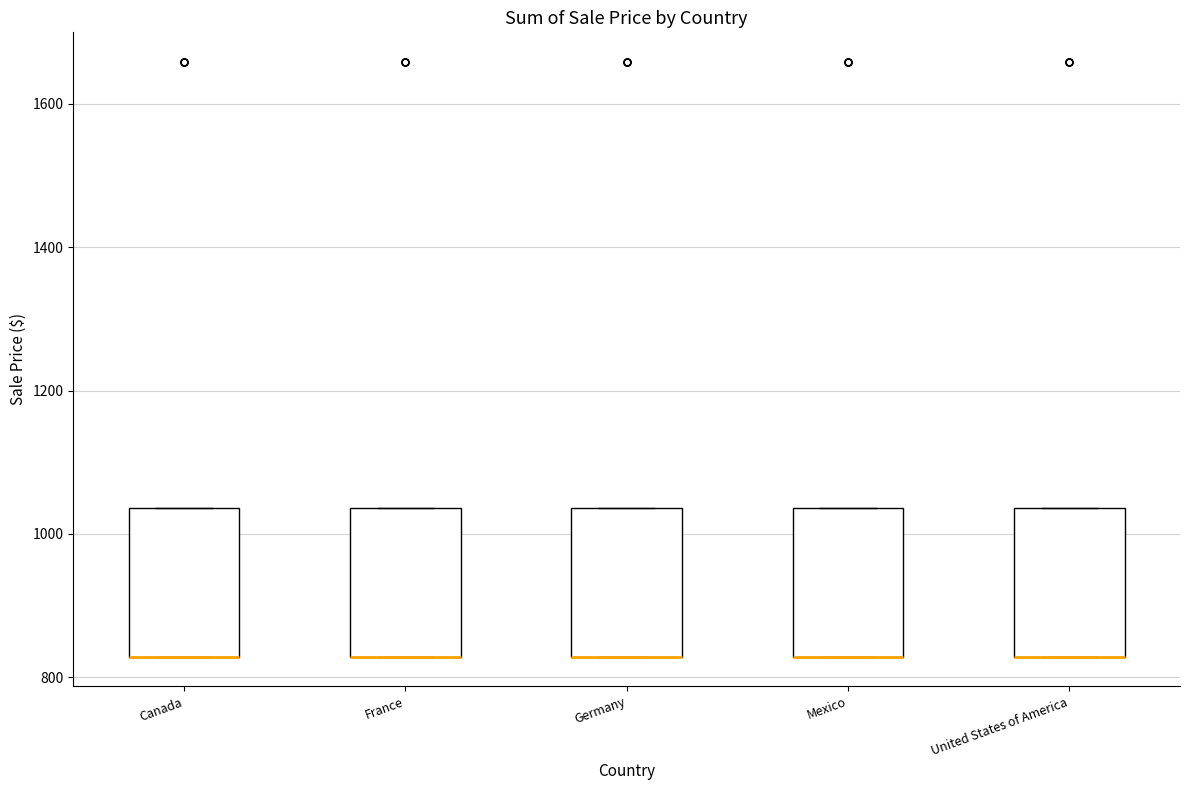

Reading left to right, transcribe this box plot: for each box, give where its median line is, the range the box spans, and where its two whiskers end, as read against the y-axis. The values are not printed on the chart, so give them approximately, as read against the axis.

Canada: median 820 (drawn on the box's lower edge), box 820 to 1040, whiskers 820 to 1040
France: median 820 (drawn on the box's lower edge), box 820 to 1040, whiskers 820 to 1040
Germany: median 820 (drawn on the box's lower edge), box 820 to 1040, whiskers 820 to 1040
Mexico: median 820 (drawn on the box's lower edge), box 820 to 1040, whiskers 820 to 1040
United States of America: median 820 (drawn on the box's lower edge), box 820 to 1040, whiskers 820 to 1040